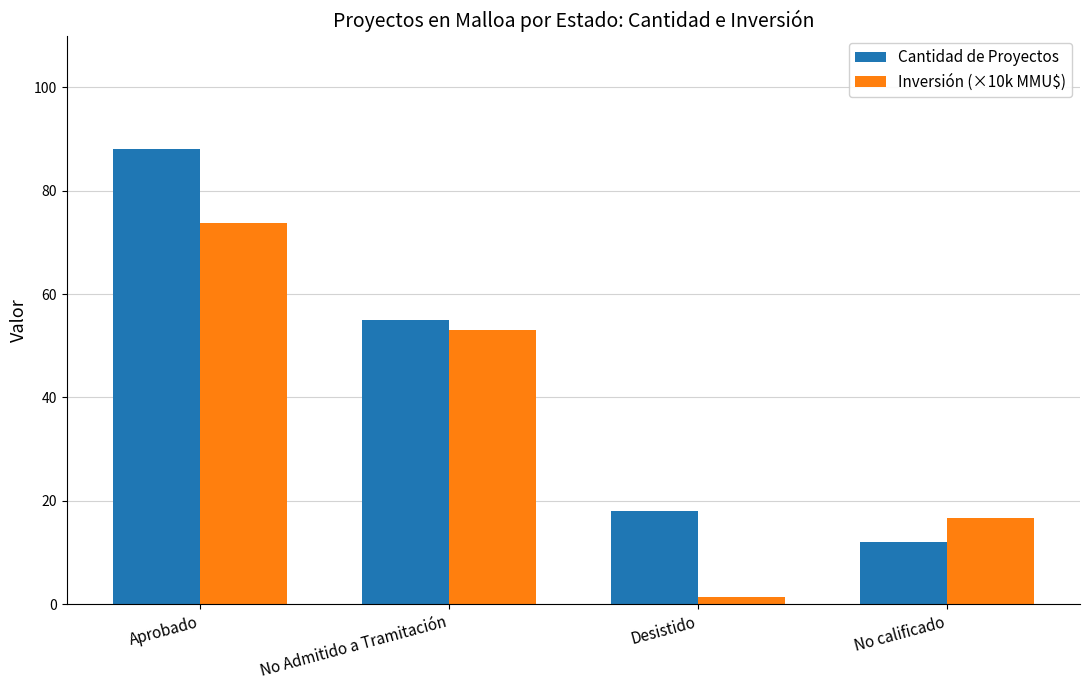

What is the spread (max minus min) of values at Desistido?

16.7